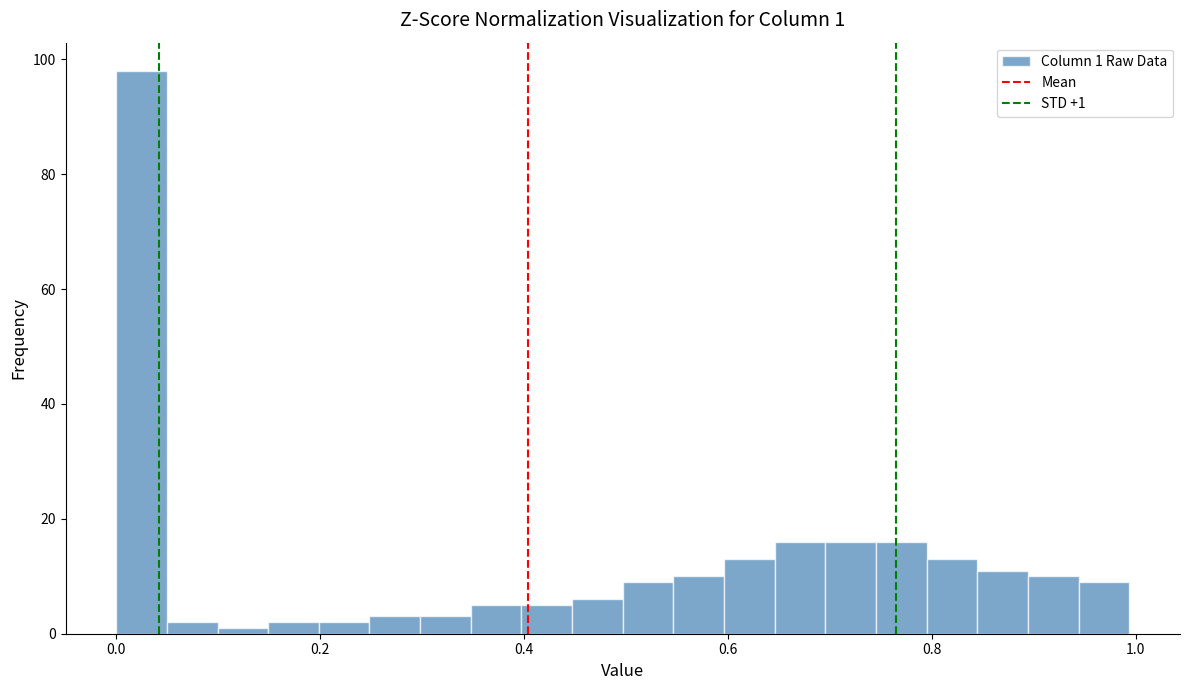

Read against the x-axis, roughly where is the centre of the tallest bar?

0.02